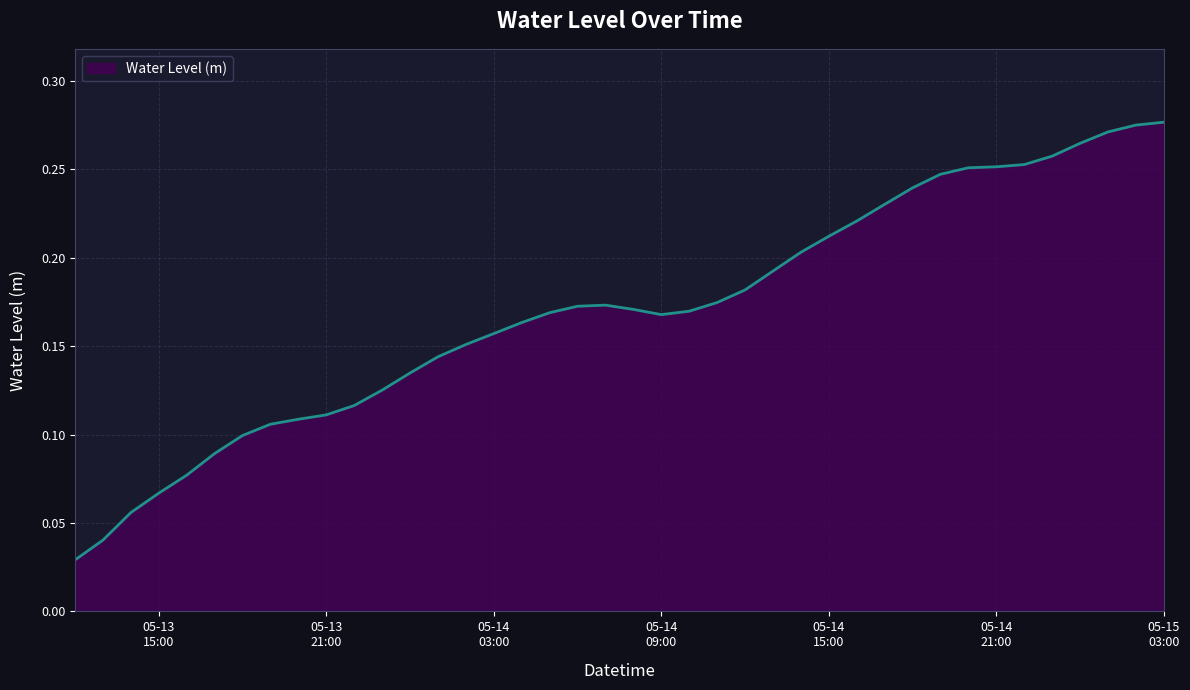

What is the label of the 39th point from the right?

2025-05-13 13:00:00